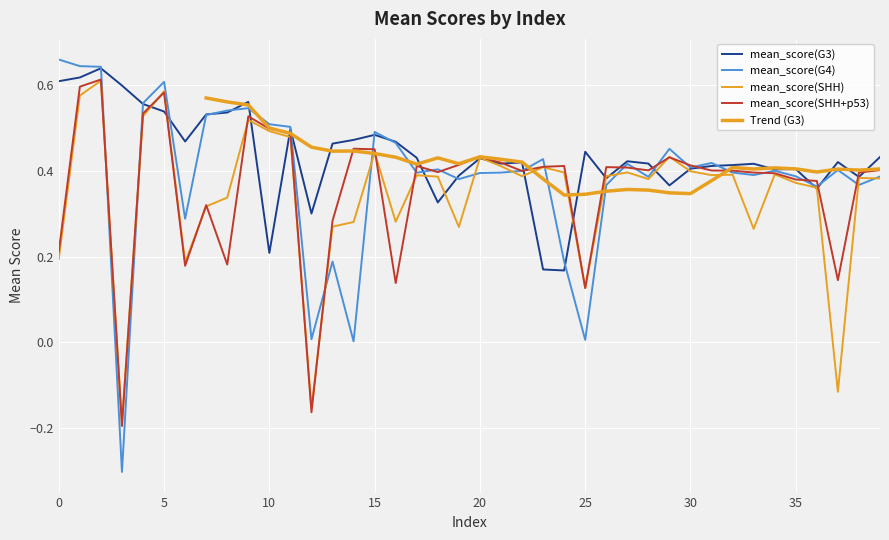

What is the total value across all series at 33?

1.5